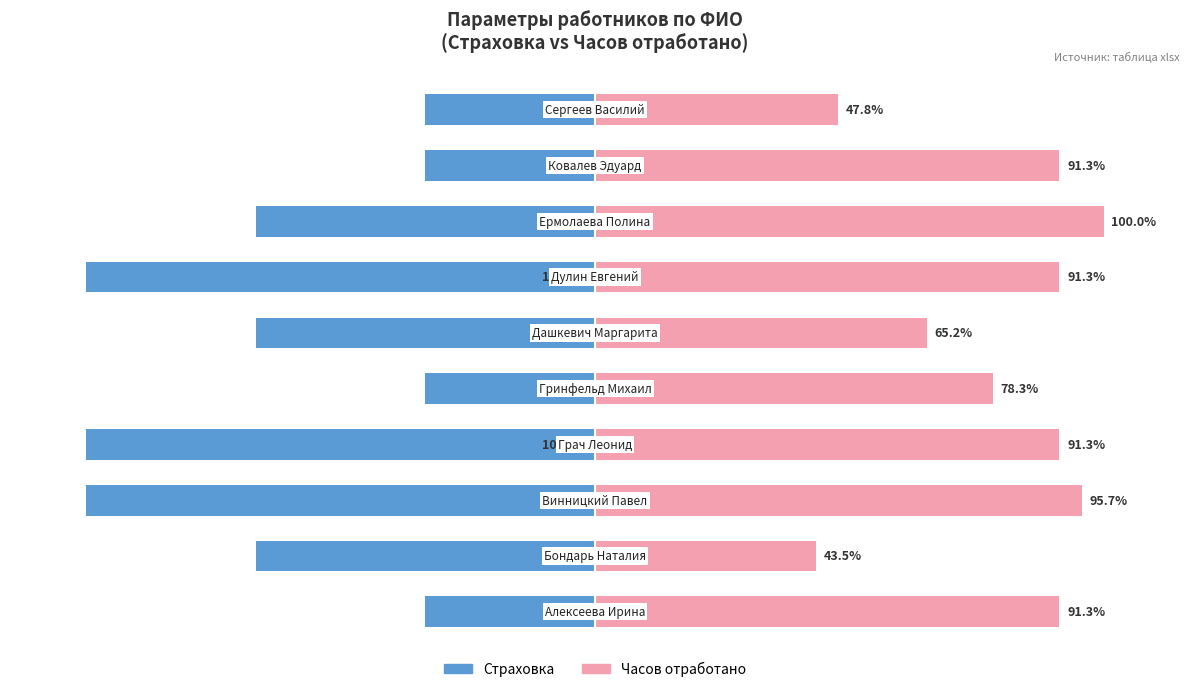

Rank the series by their average value, from lowest to highest.

Страховка, Часов отработано